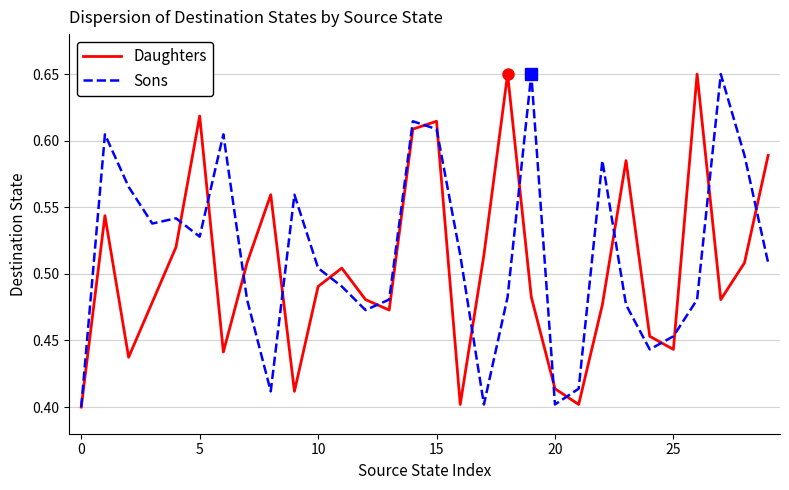

Which series has the largest range (max minus min)?

Daughters